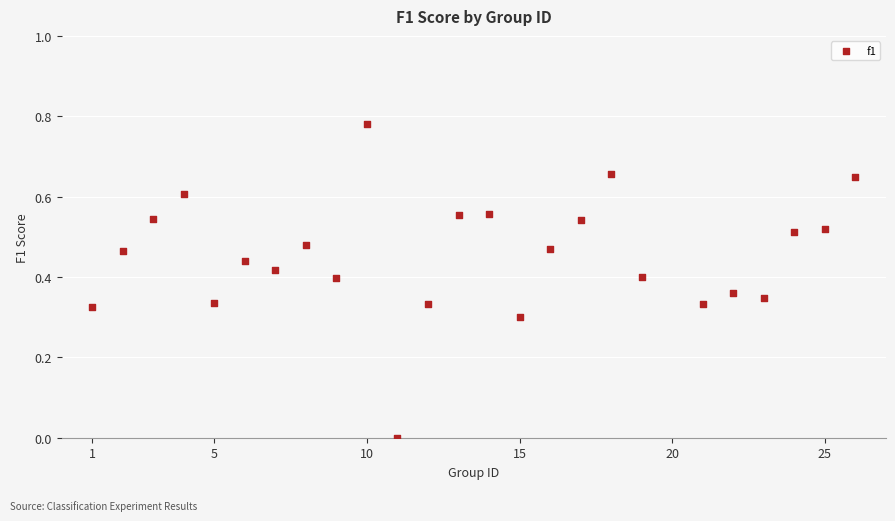

What is the range of X values (max minus min)?

25.0